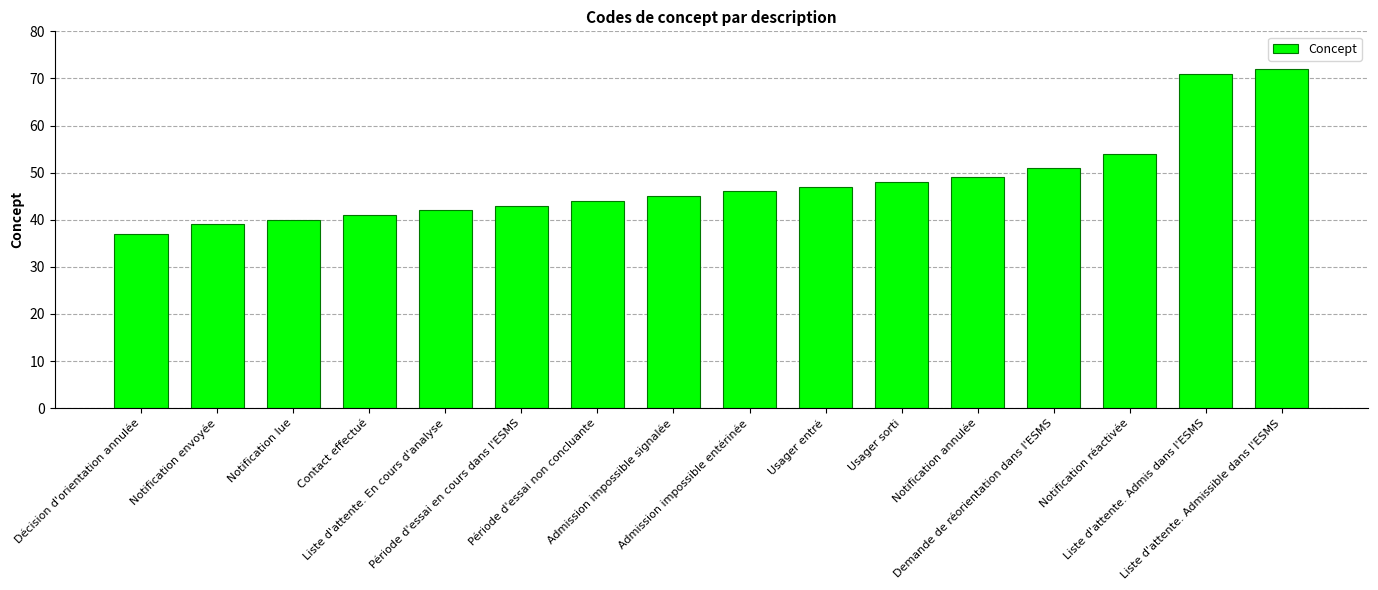

Rank the categories by value from lowest to highest.

Décision d'orientation annulée, Notification envoyée, Notification lue, Contact effectué, Liste d'attente. En cours d'analyse, Période d'essai en cours dans l'ESMS, Période d'essai non concluante, Admission impossible signalée, Admission impossible entérinée, Usager entré, Usager sorti, Notification annulée, Demande de réorientation dans l'ESMS, Notification réactivée, Liste d'attente. Admis dans l'ESMS, Liste d'attente. Admissible dans l'ESMS